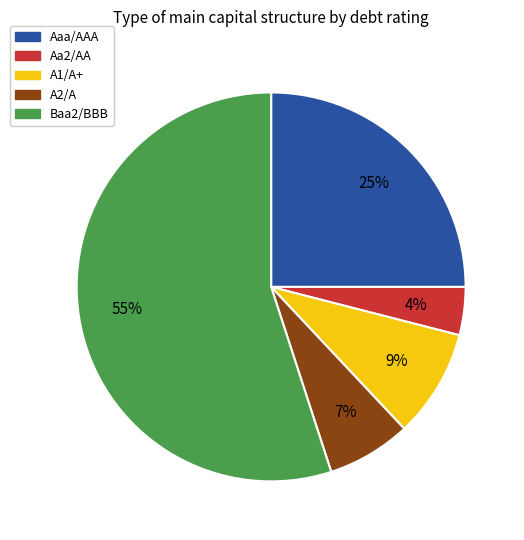

Is Aaa/AAA the majority of the pie?

No